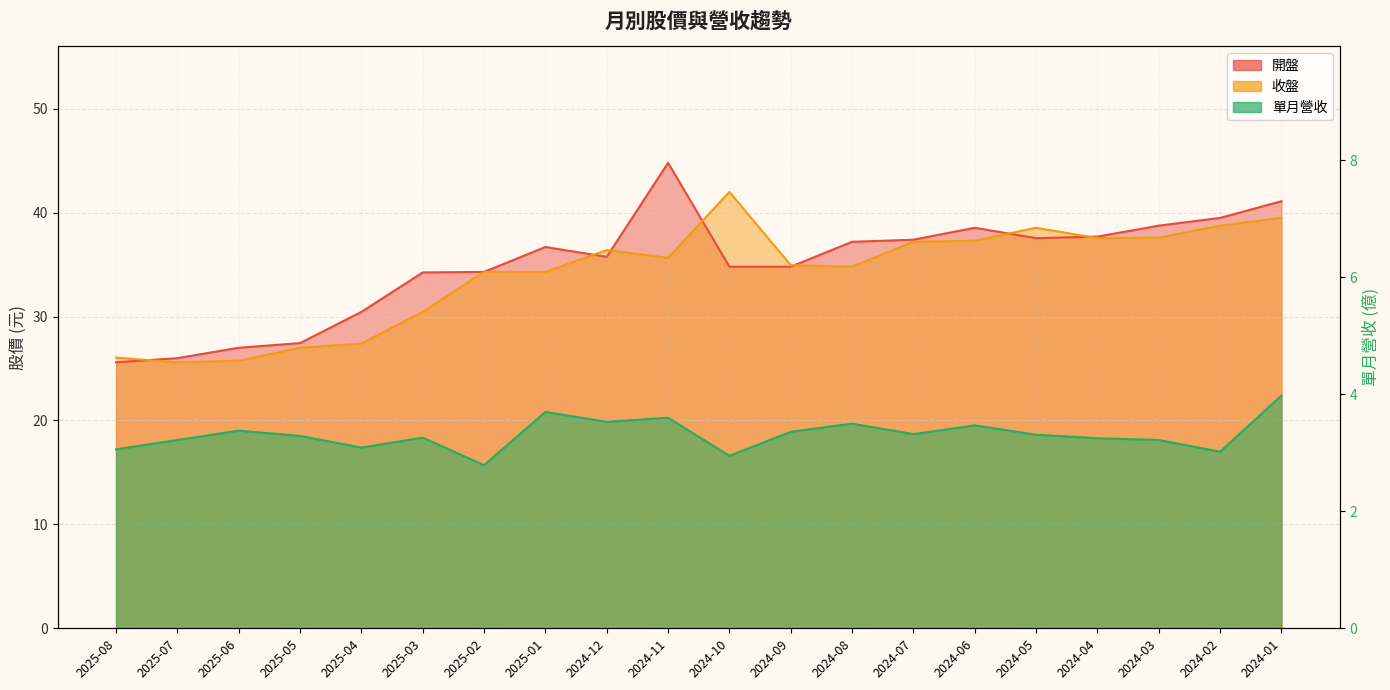

Rank the categories by 收盤 value from highest to lowest.

2024-10, 2024-01, 2024-02, 2024-05, 2024-03, 2024-04, 2024-06, 2024-07, 2024-12, 2024-11, 2024-09, 2024-08, 2025-02, 2025-01, 2025-03, 2025-04, 2025-05, 2025-08, 2025-06, 2025-07